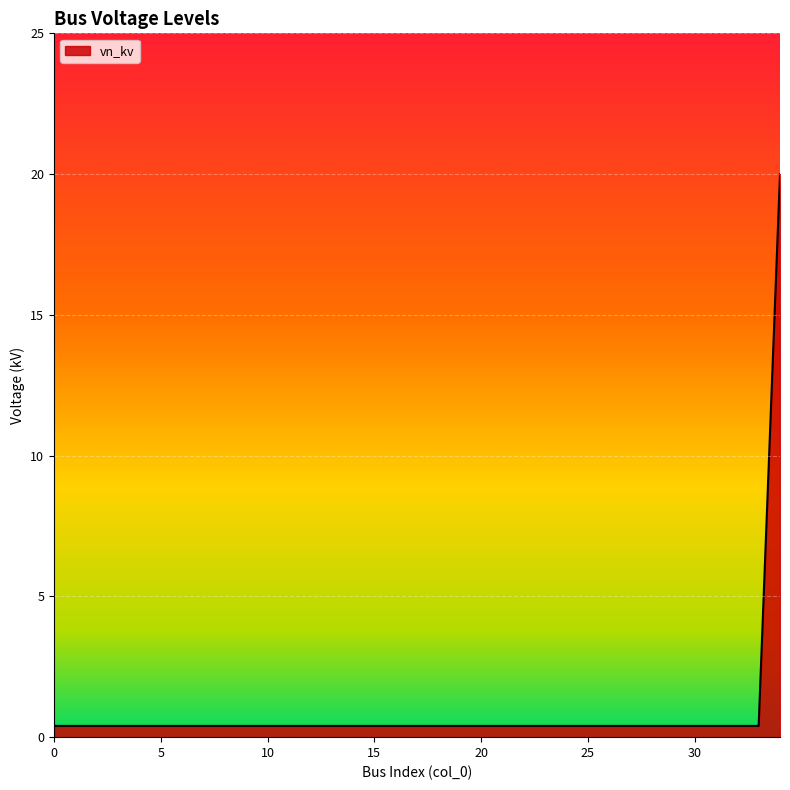

What is the maximum value shown in the chart?

20.0